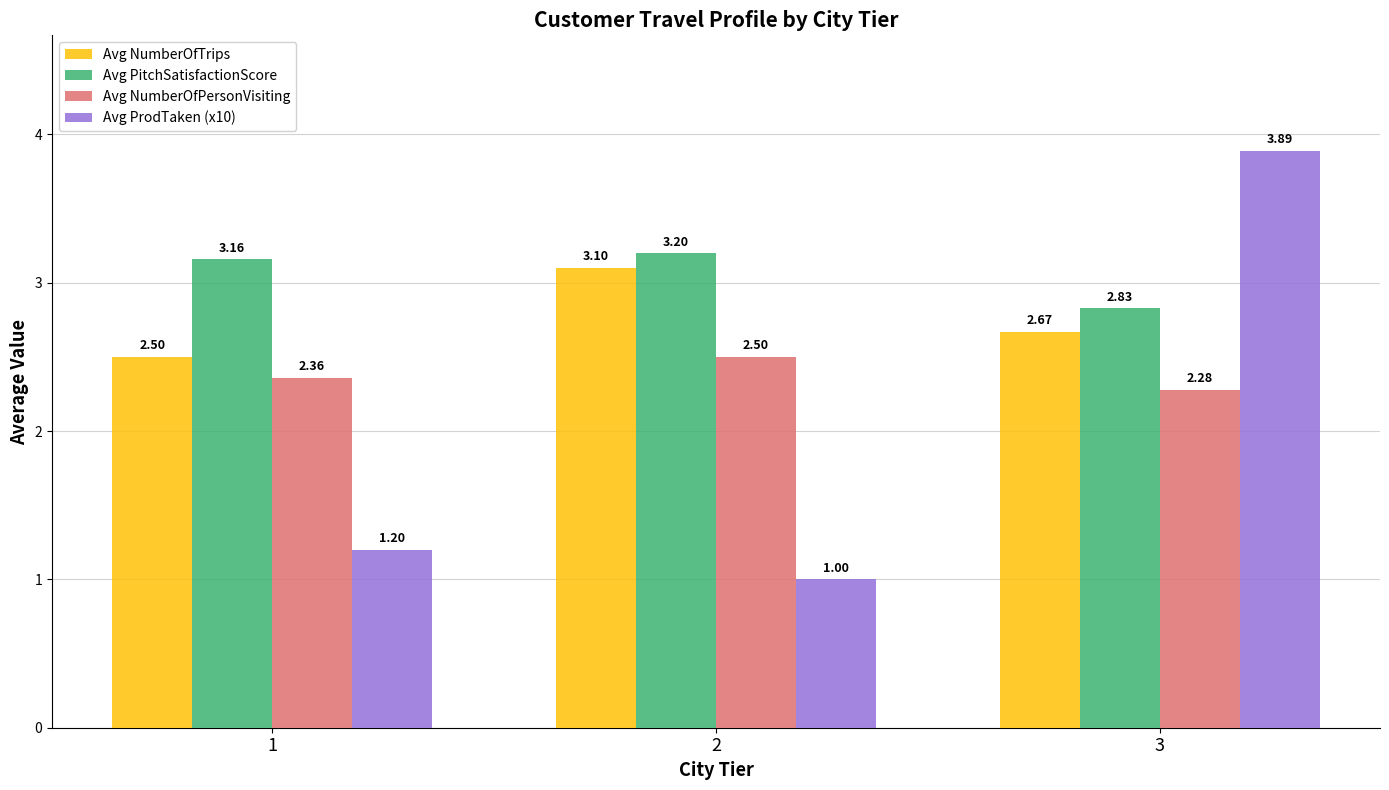

At how many categories does at least one series exceed 3?

3